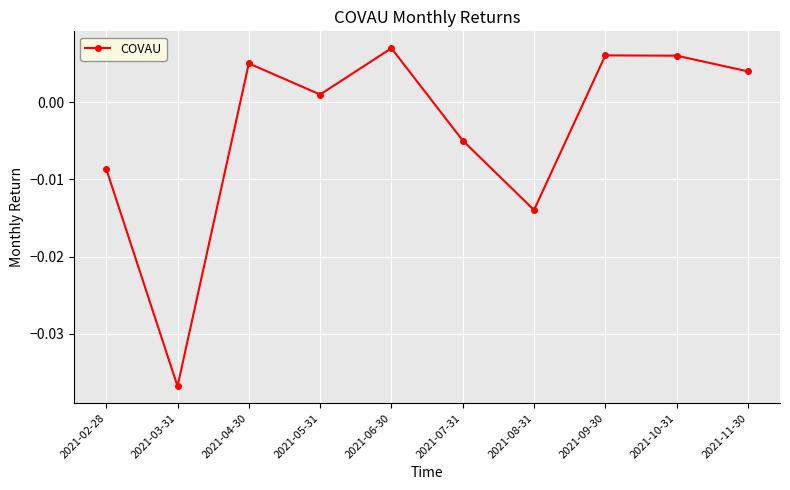

At which category does the data reach its first local peak?

2021-04-30